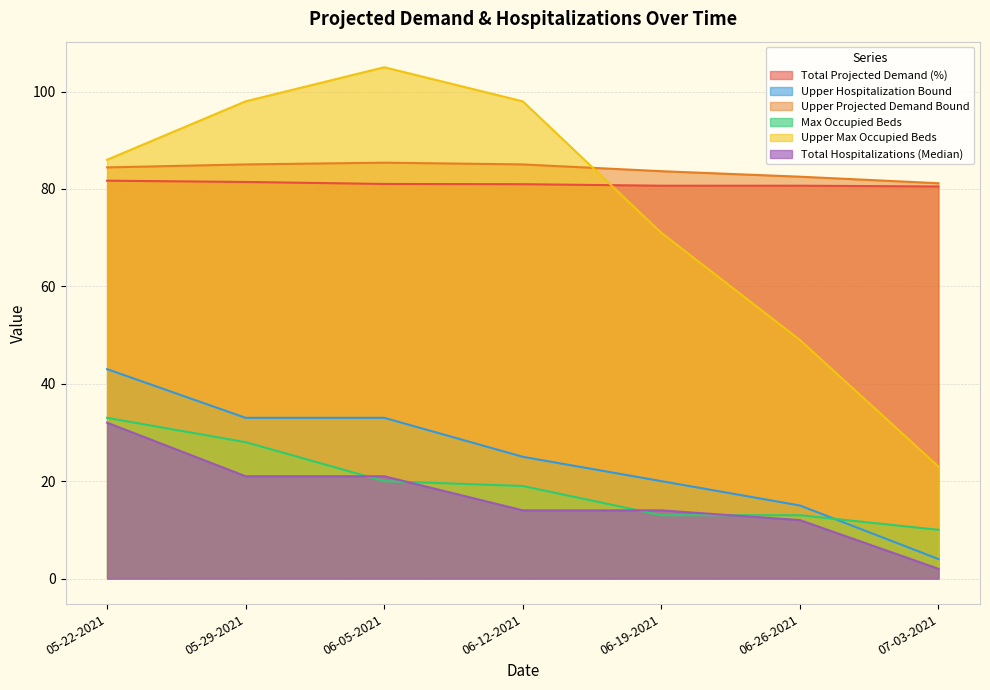

Reading right to left, transcribe all the data shown in this chart.

Total Projected Demand (%): 07-03-2021=80.5	06-26-2021=80.7	06-19-2021=80.7	06-12-2021=81.0	06-05-2021=81.0	05-29-2021=81.4	05-22-2021=81.7
Upper Hospitalization Bound: 07-03-2021=4.0	06-26-2021=15.0	06-19-2021=20.0	06-12-2021=25.0	06-05-2021=33.0	05-29-2021=33.0	05-22-2021=43.0
Upper Projected Demand Bound: 07-03-2021=81.2	06-26-2021=82.5	06-19-2021=83.7	06-12-2021=85.0	06-05-2021=85.4	05-29-2021=85.0	05-22-2021=84.4
Max Occupied Beds: 07-03-2021=10.0	06-26-2021=13.0	06-19-2021=13.0	06-12-2021=19.0	06-05-2021=20.0	05-29-2021=28.0	05-22-2021=33.0
Upper Max Occupied Beds: 07-03-2021=23.0	06-26-2021=49.0	06-19-2021=71.0	06-12-2021=98.0	06-05-2021=105.0	05-29-2021=98.0	05-22-2021=86.0
Total Hospitalizations (Median): 07-03-2021=2.0	06-26-2021=12.0	06-19-2021=14.0	06-12-2021=14.0	06-05-2021=21.0	05-29-2021=21.0	05-22-2021=32.0